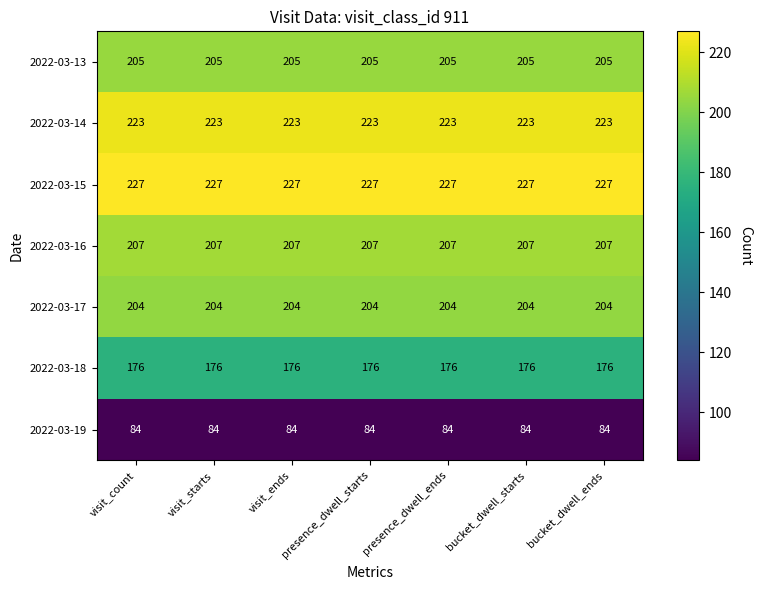

What value does the 2022-03-14 series have at bucket_dwell_ends?

223